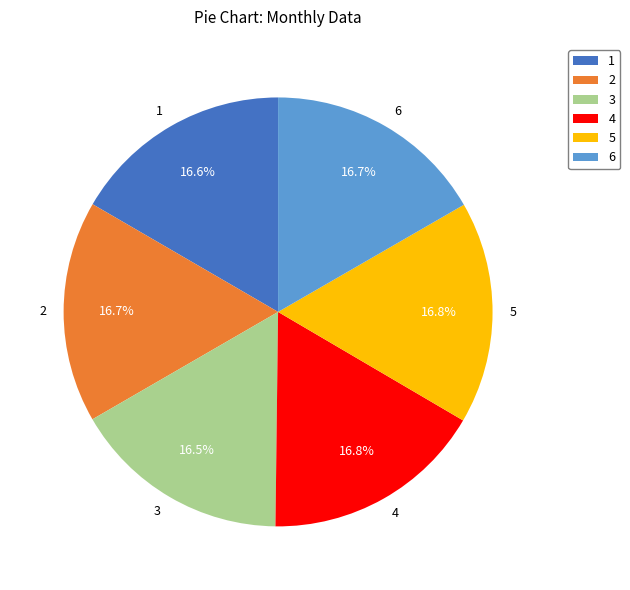

Does 5 account for over 50% of the chart?

No